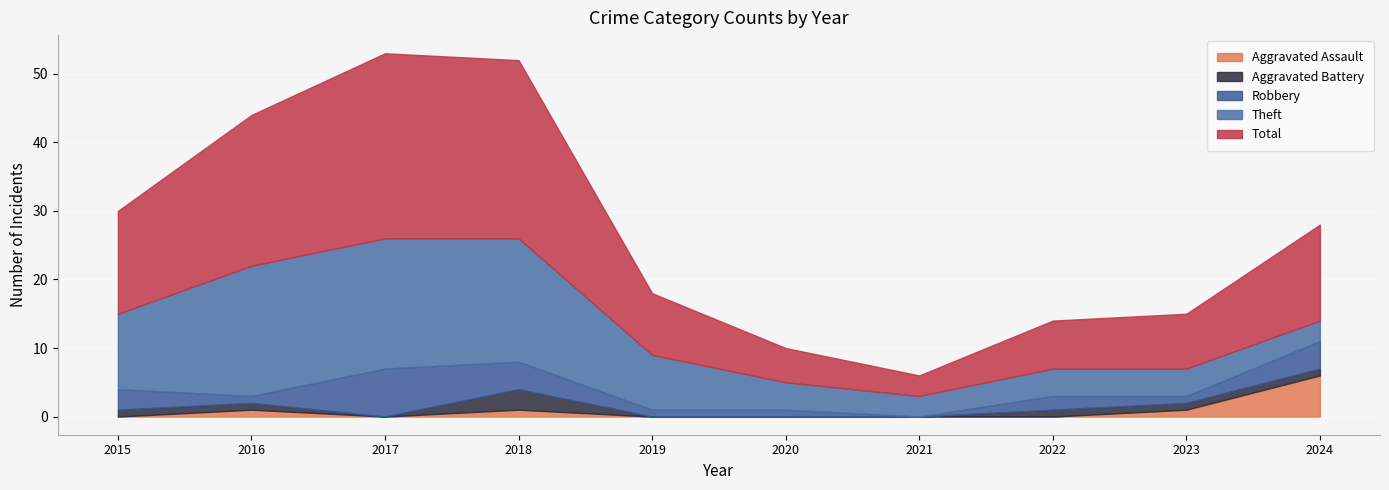

True or false: Total and Aggravated Battery intersect in this chart.

False